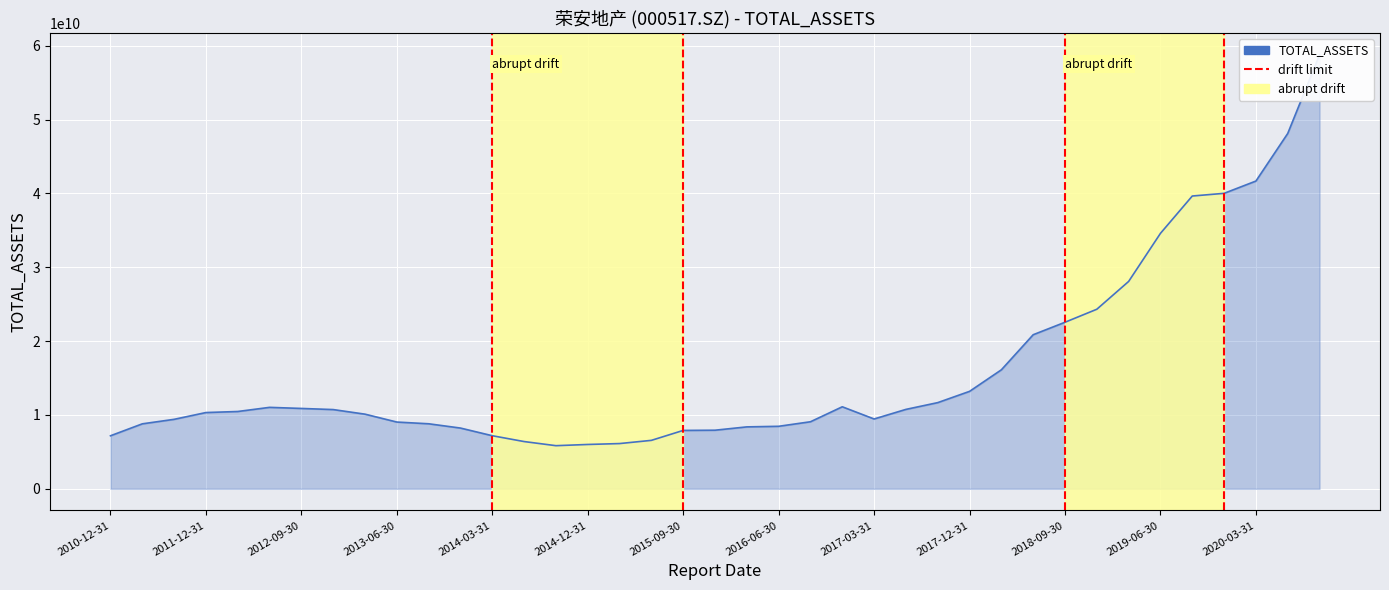

What position from the right is 2018-09-30?

9